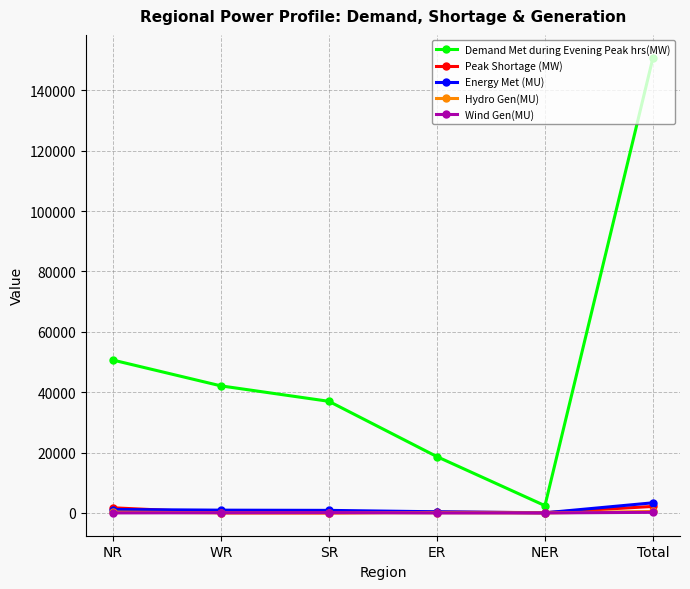

Read the Demand Met during Evening Peak hrs(MW) value at Total.

150817